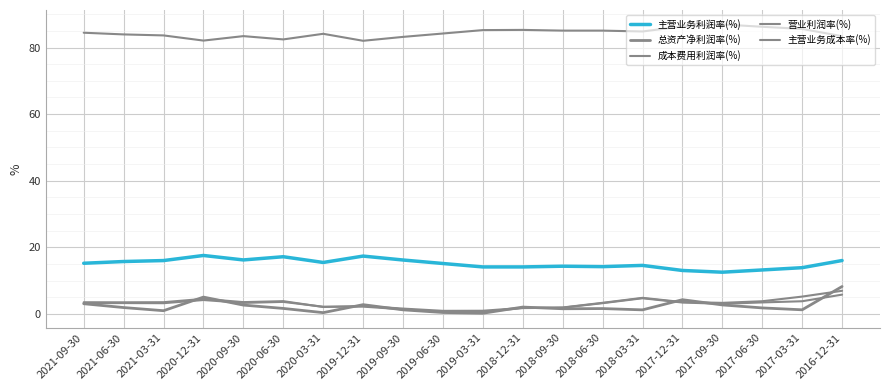

What is the maximum value for 主营业务利润率(%)?

17.5